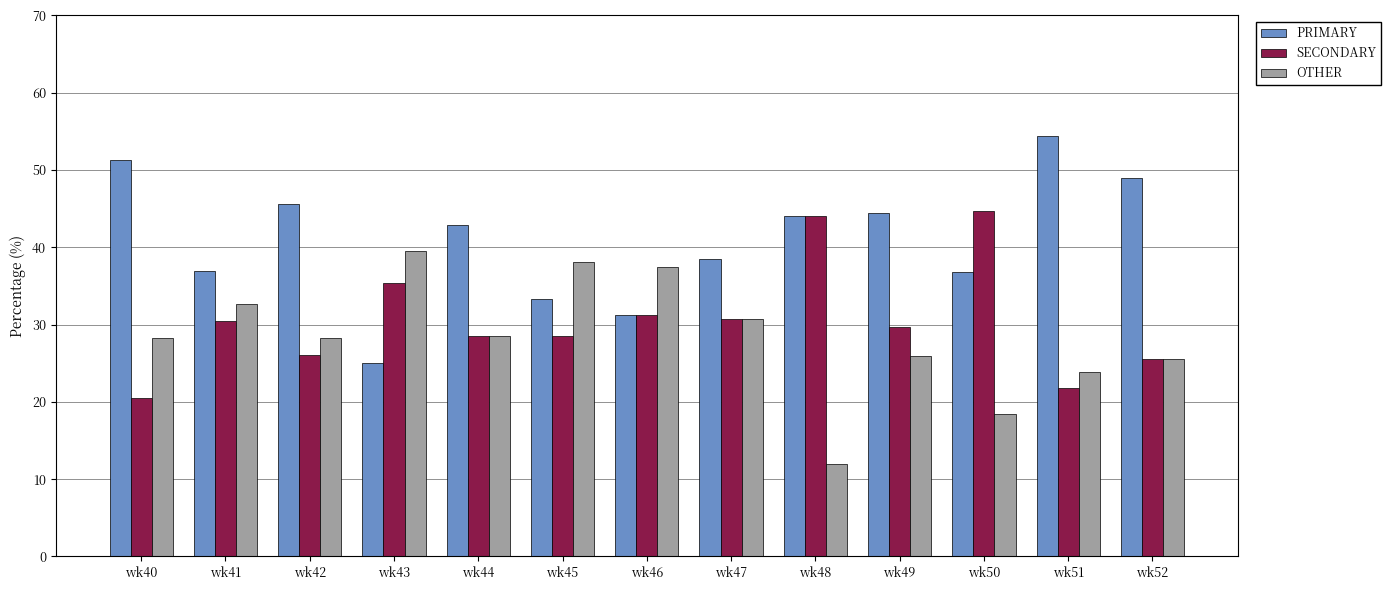

Is it true that OTHER equals 38.1 at wk45?

True